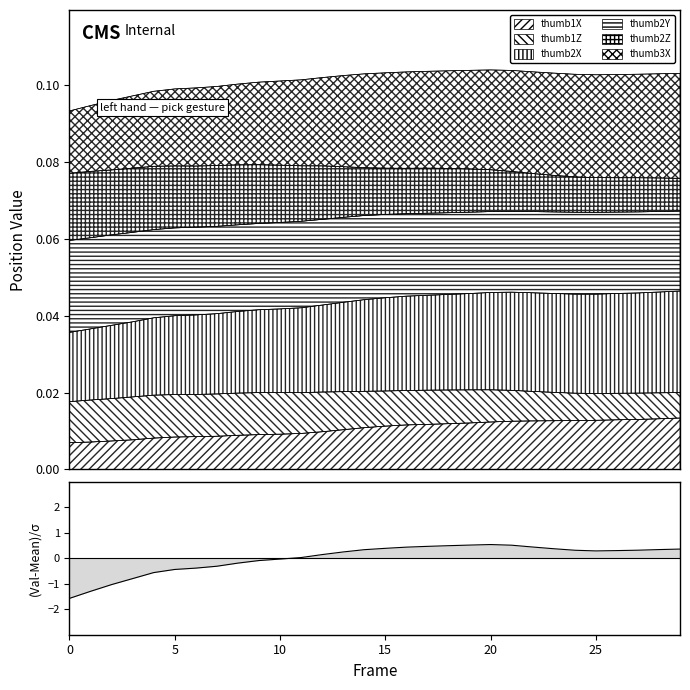

Does the chart have visible grid lines?

No